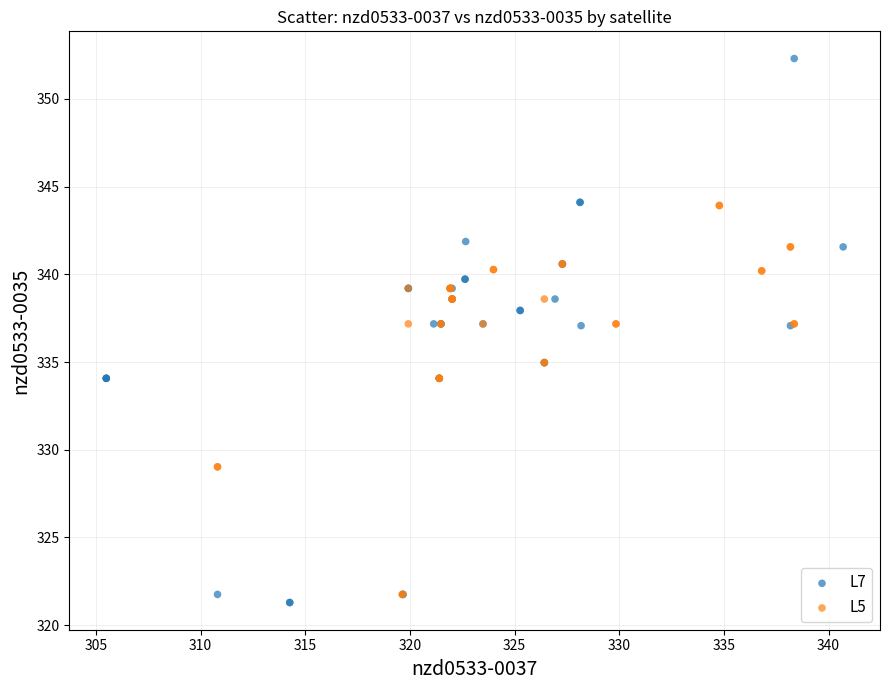

Which series has the largest Y range (max minus min)?

L7